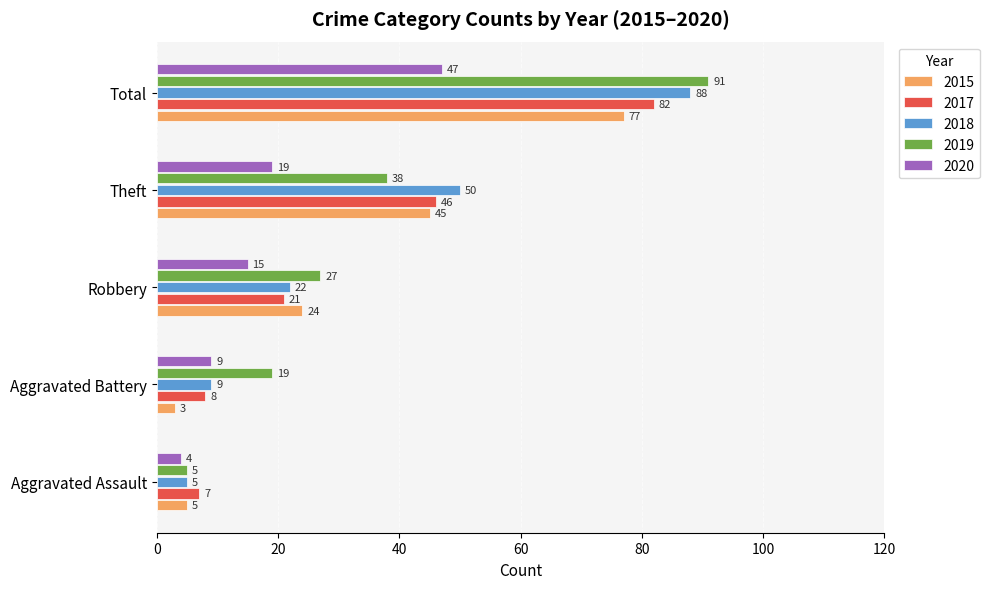

What is the minimum value for 2015?

3